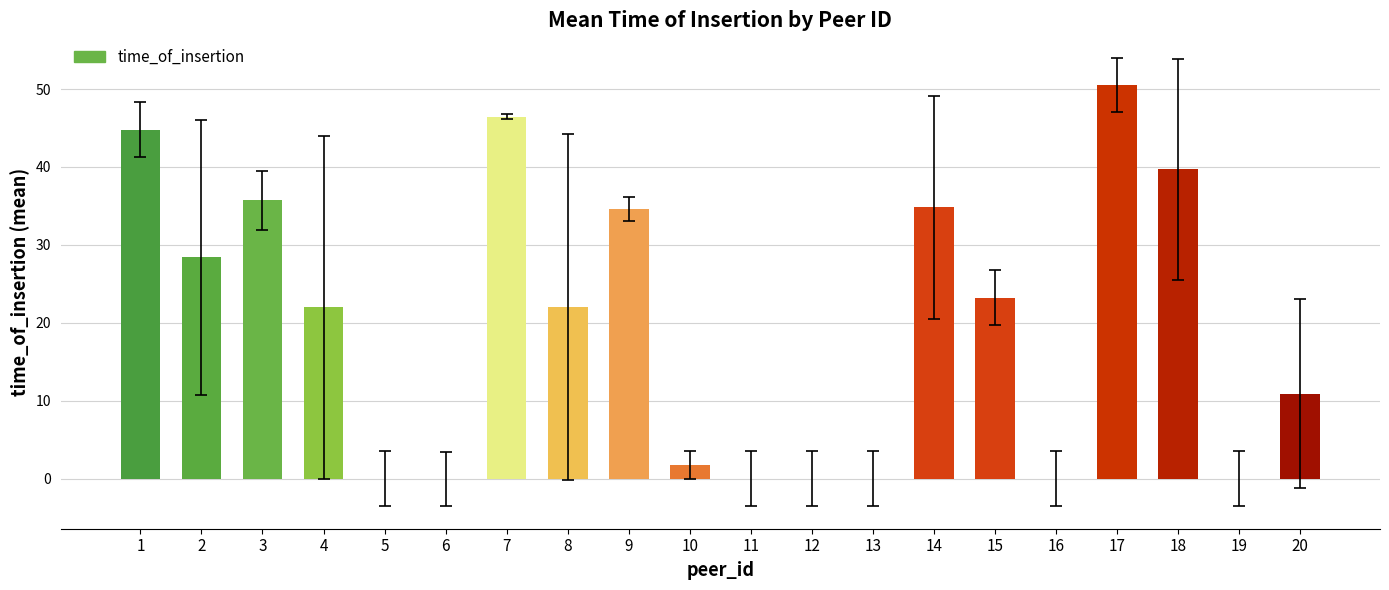

What is the average value?

19.7